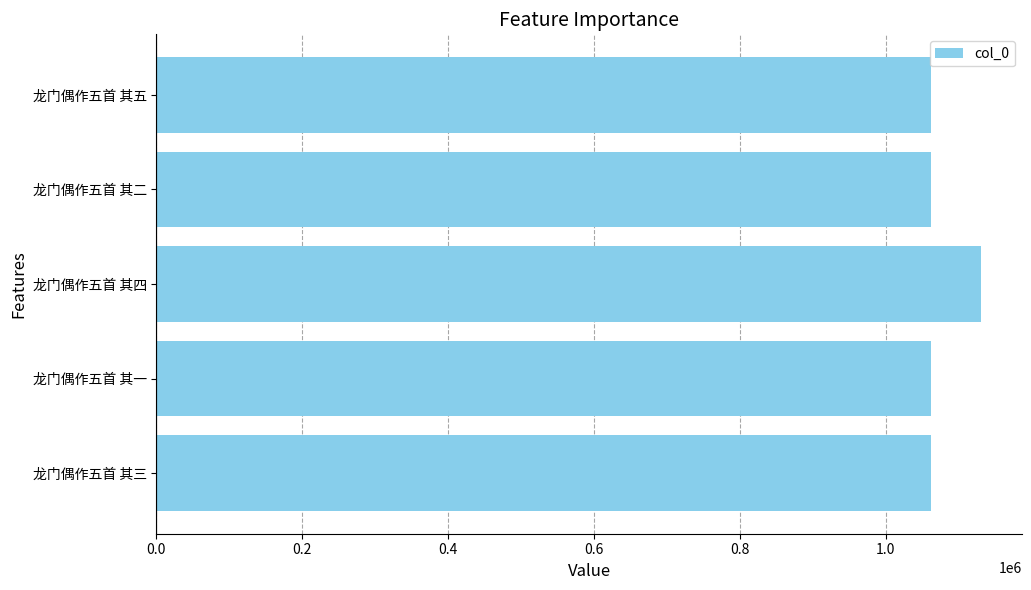

Is it true that the value at 龙门偶作五首 其三 is 574290?

False